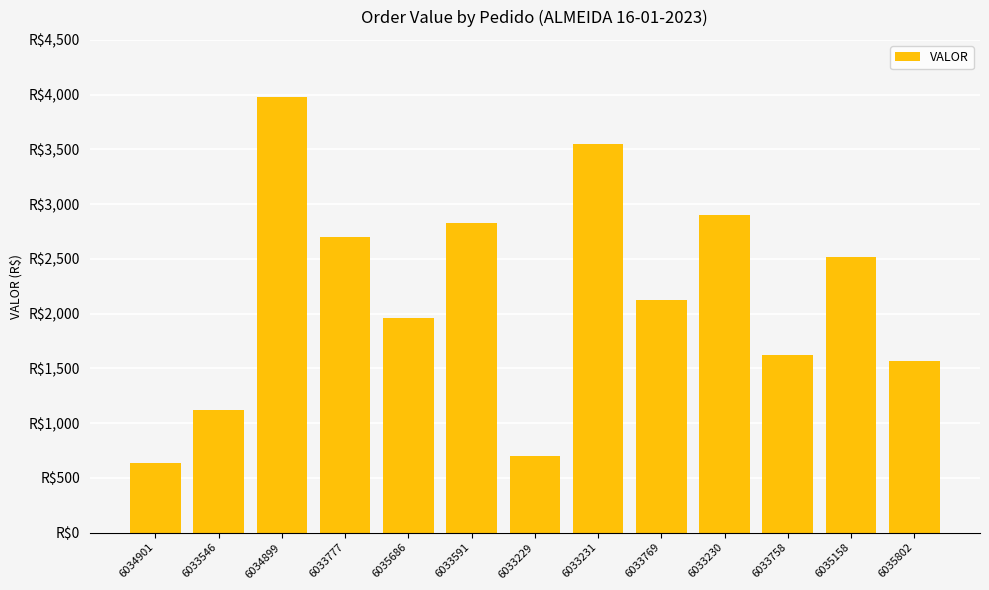

Are the bars horizontal?

No